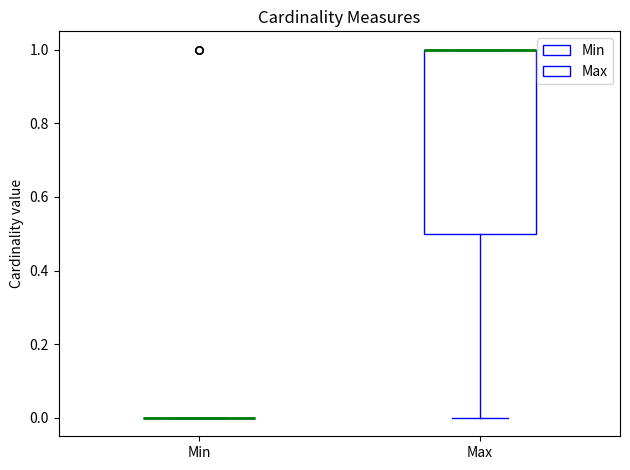

Reading left to right, read every box against the y-axis: the position of its median line, the range the box covers, and the ends of its whiskers. The values are not printed on the chart, so give them approximately, as read against the axis.

Min: box collapsed to a line at 0.0, whiskers 0.0 to 0.0
Max: median 1.0 (drawn on the box's upper edge), box 0.5 to 1.0, whiskers 0.0 to 1.0